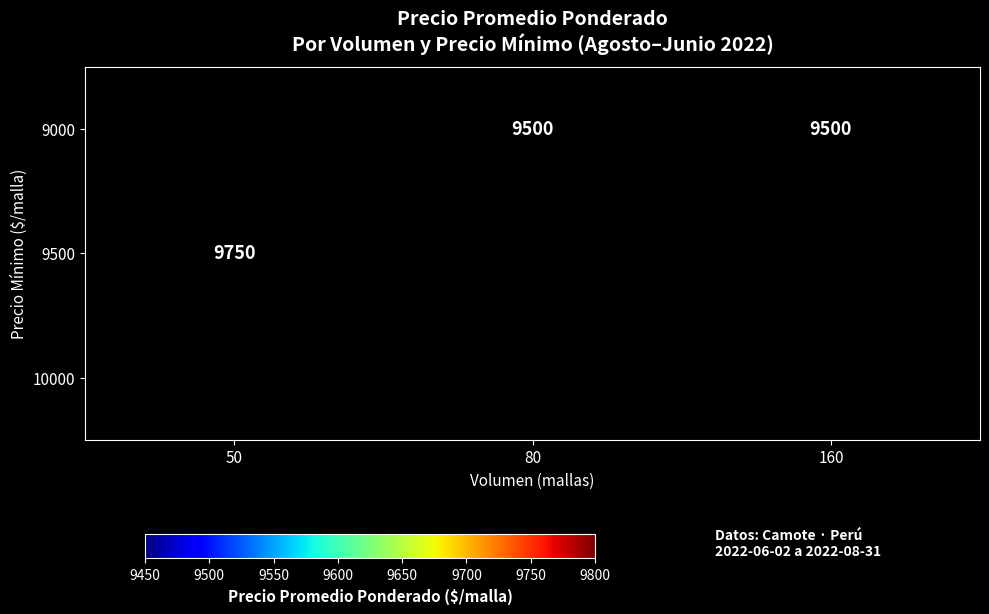

True or false: 9000 has a value of 9500 at 80.

True